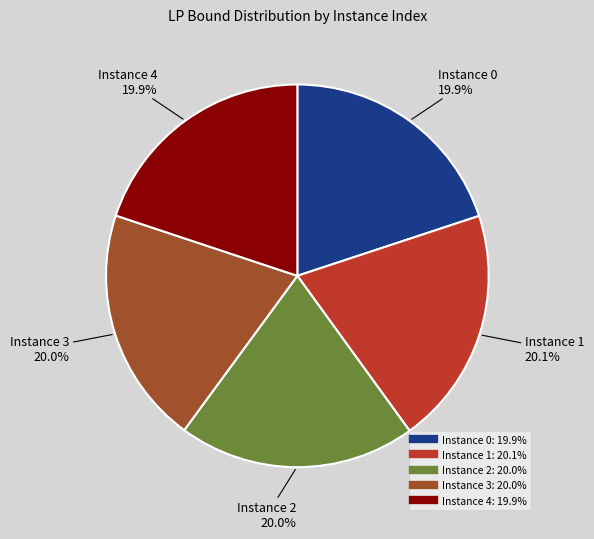

Does any single category account for the majority?

No